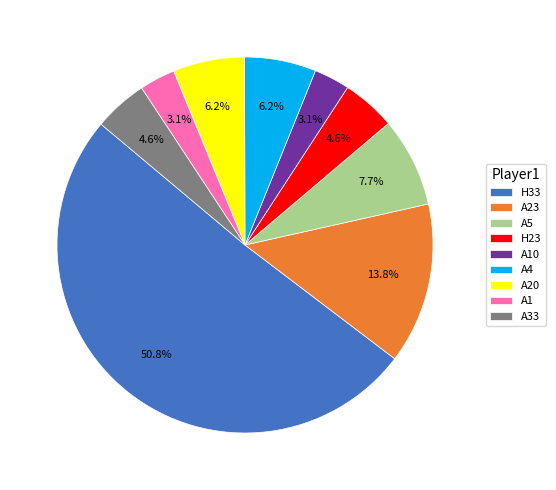

Which category has the biggest portion of the pie?

H33